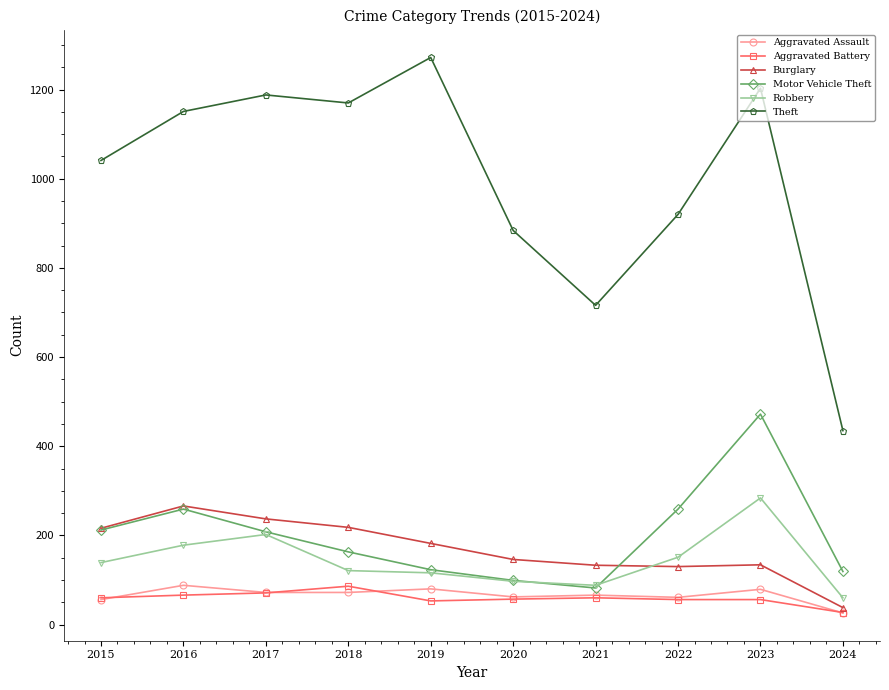

Count the number of categories in the chart.

10